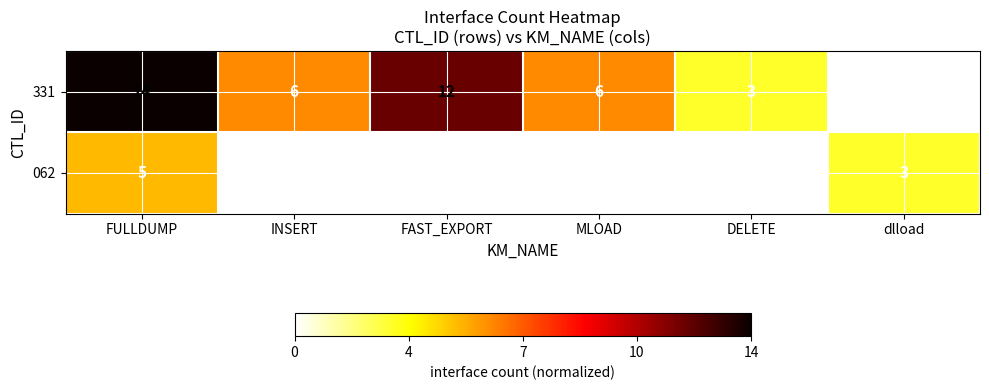

Reading right to left, transcribe all the data shown in this chart.

331: dlload=0	DELETE=3	MLOAD=6	FAST_EXPORT=12	INSERT=6	FULLDUMP=14
062: dlload=3	DELETE=0	MLOAD=0	FAST_EXPORT=0	INSERT=0	FULLDUMP=5